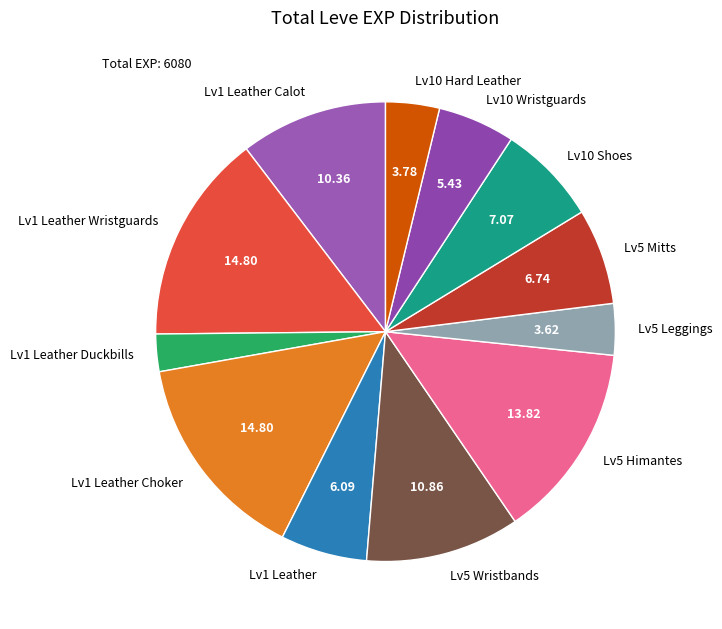

How many segments does this pie chart have?

12